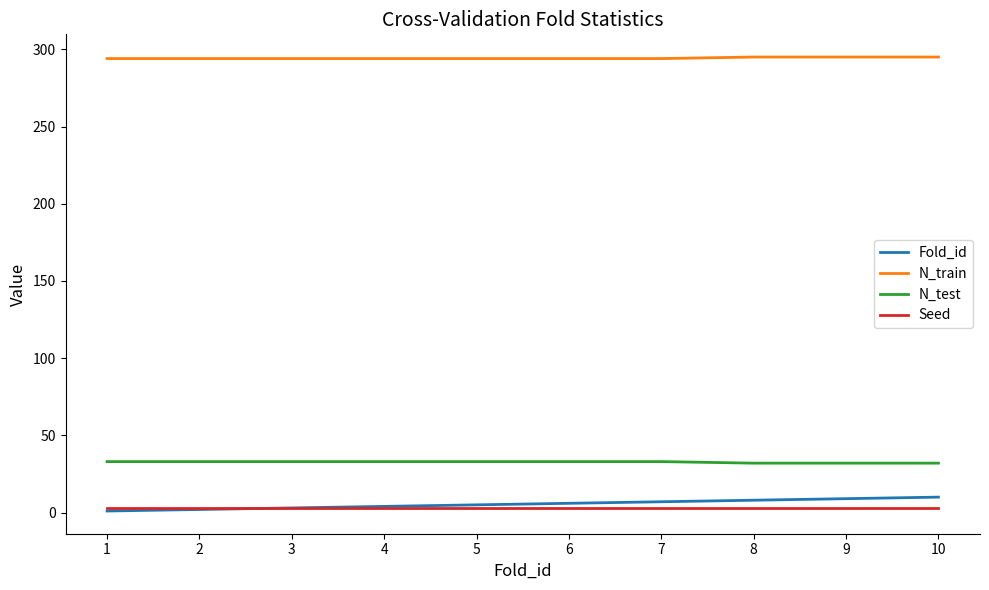

What is the total value across all series at 7?

337